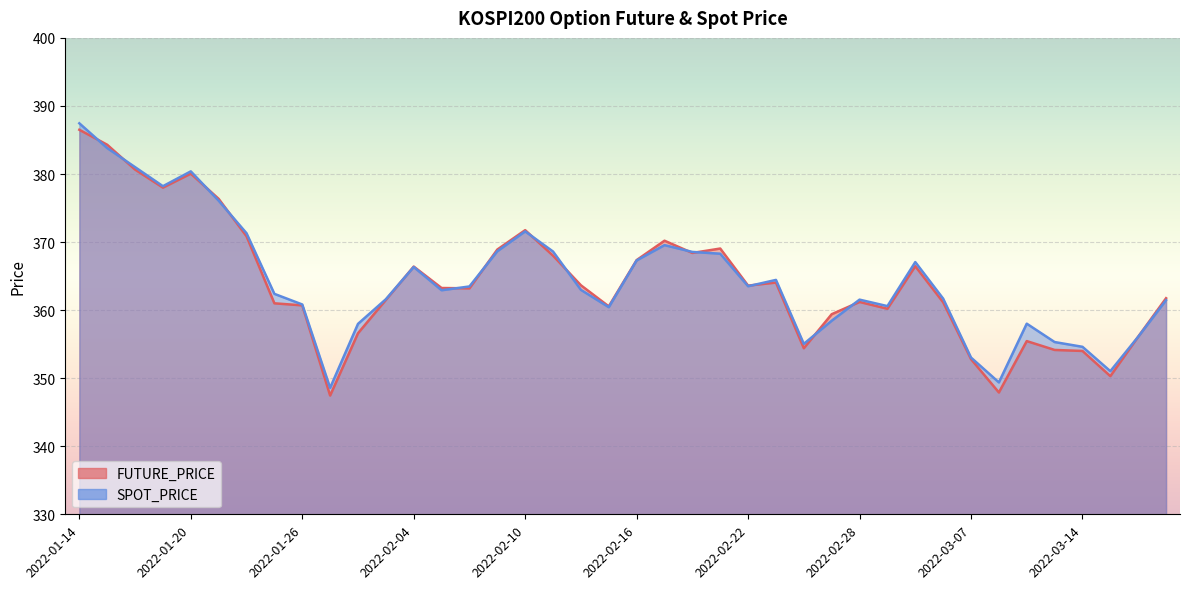

Where is the first local maximum for FUTURE_PRICE?

2022-01-20